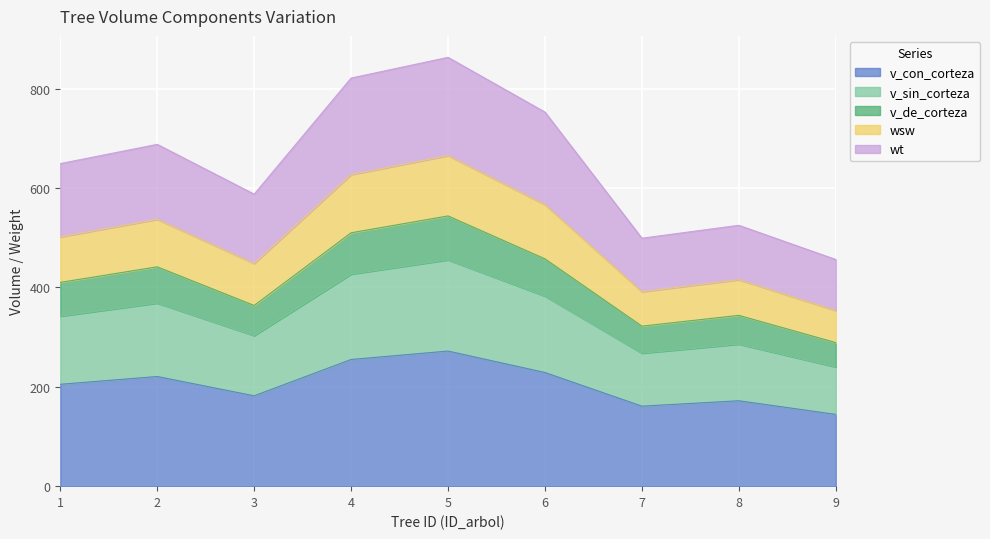

What is the minimum value for v_con_corteza?

144.5